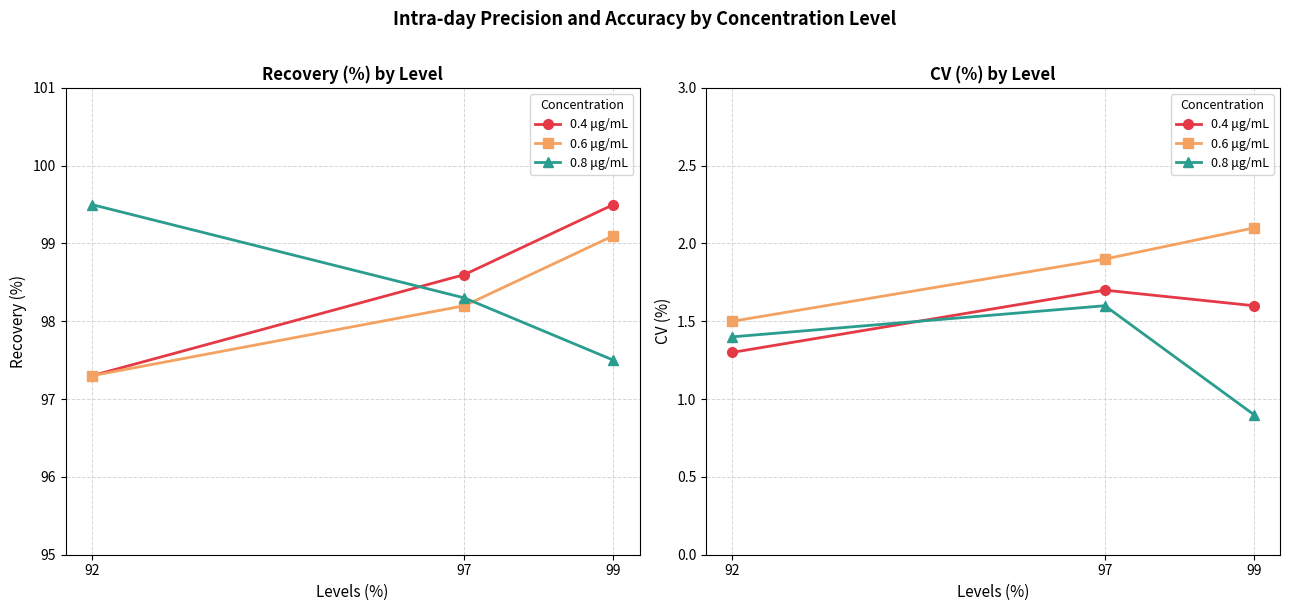

What is the total value across all series at 97?

5.2